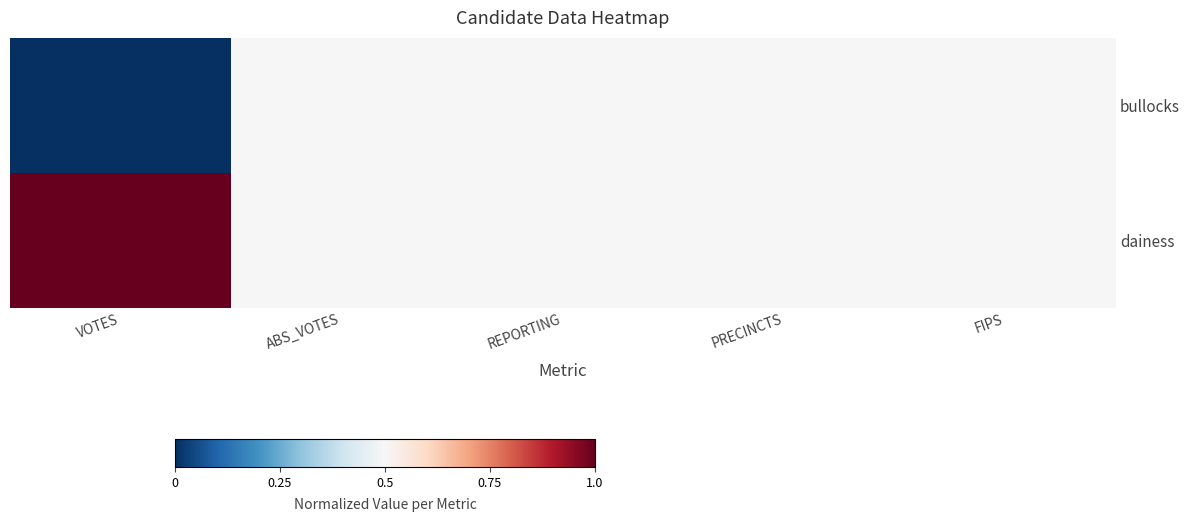

Reading right to left, extract all data points from this chart.

bullocks: FIPS=0.5	PRECINCTS=0.5	REPORTING=0.5	ABS_VOTES=0.5	VOTES=0.0
dainess: FIPS=0.5	PRECINCTS=0.5	REPORTING=0.5	ABS_VOTES=0.5	VOTES=1.0